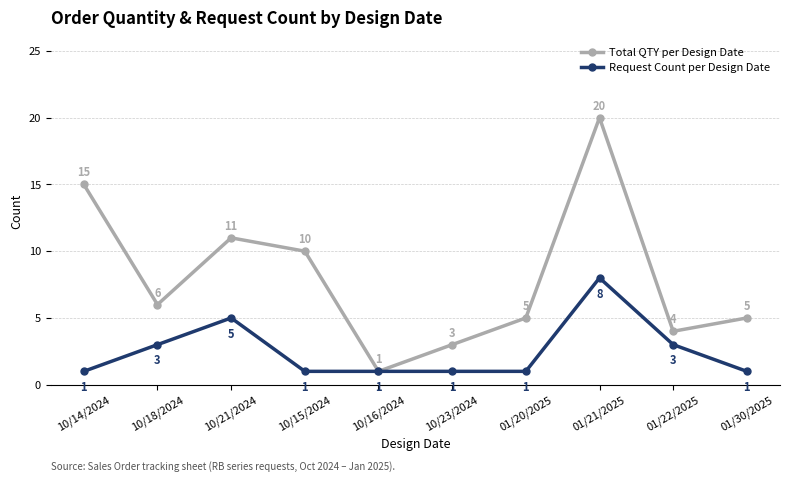

Is the value of Total QTY per Design Date at 01/22/2025 greater than the value of Request Count per Design Date at 01/30/2025?

Yes